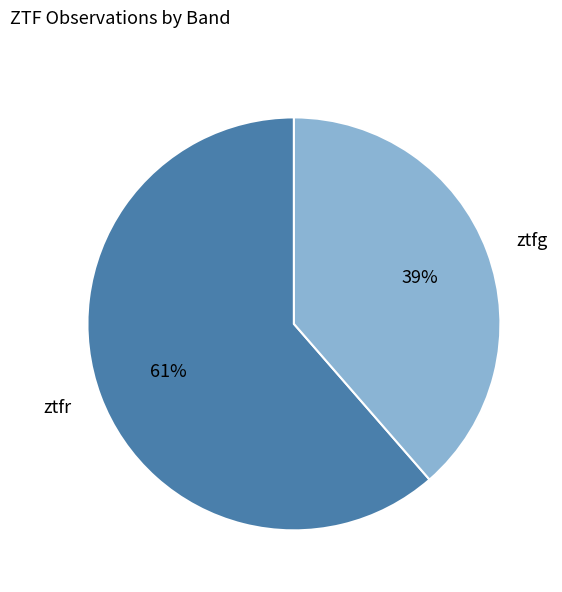

Which slice is the largest?

ztfr